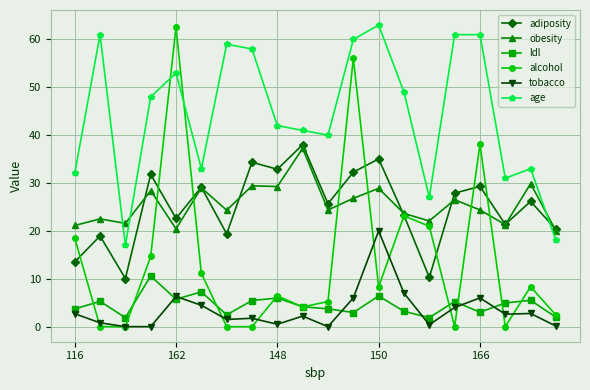

Which series has the widest spread of values?

alcohol